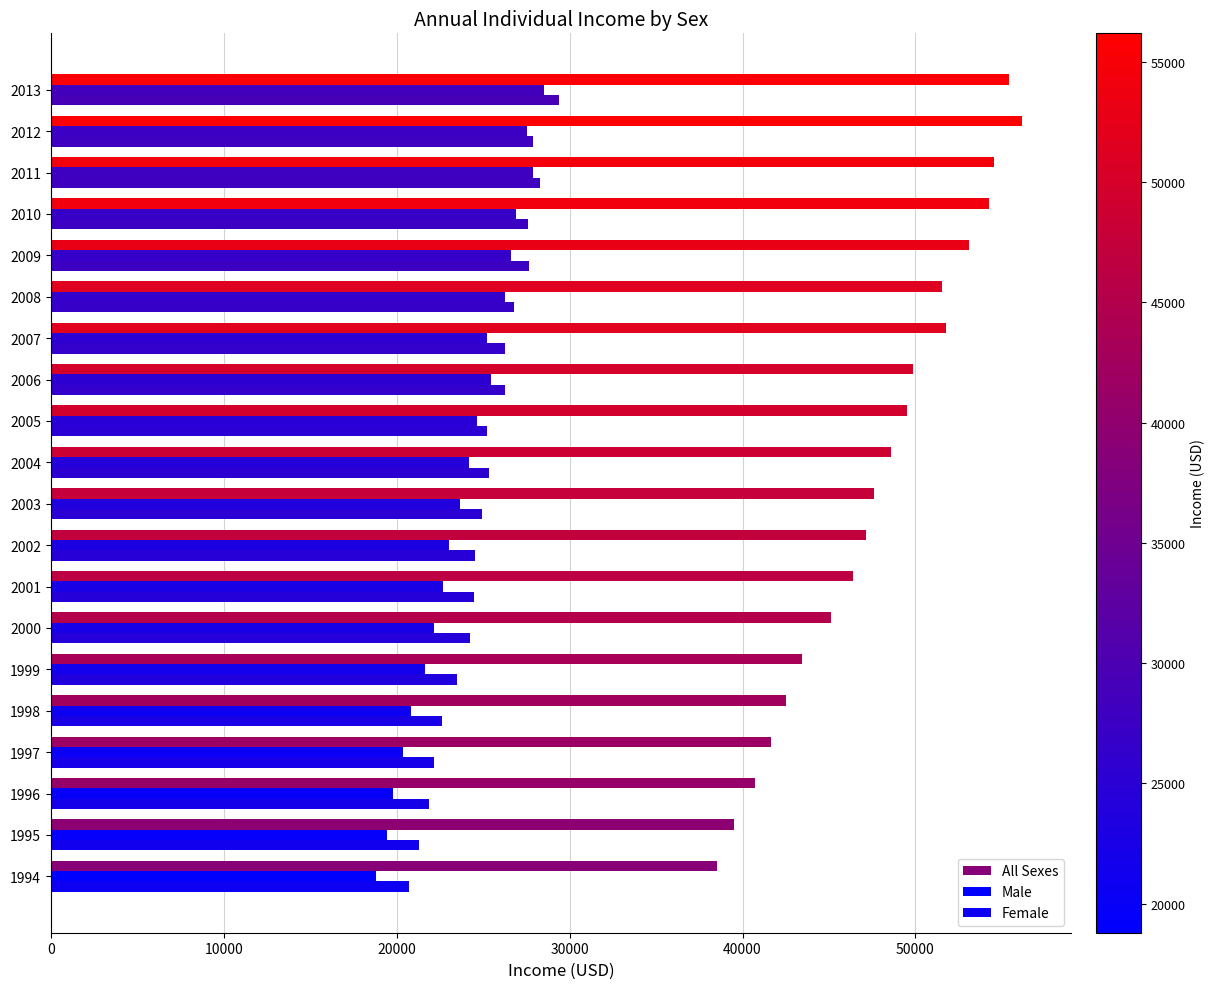

Which series has the largest total across all categories?

All Sexes